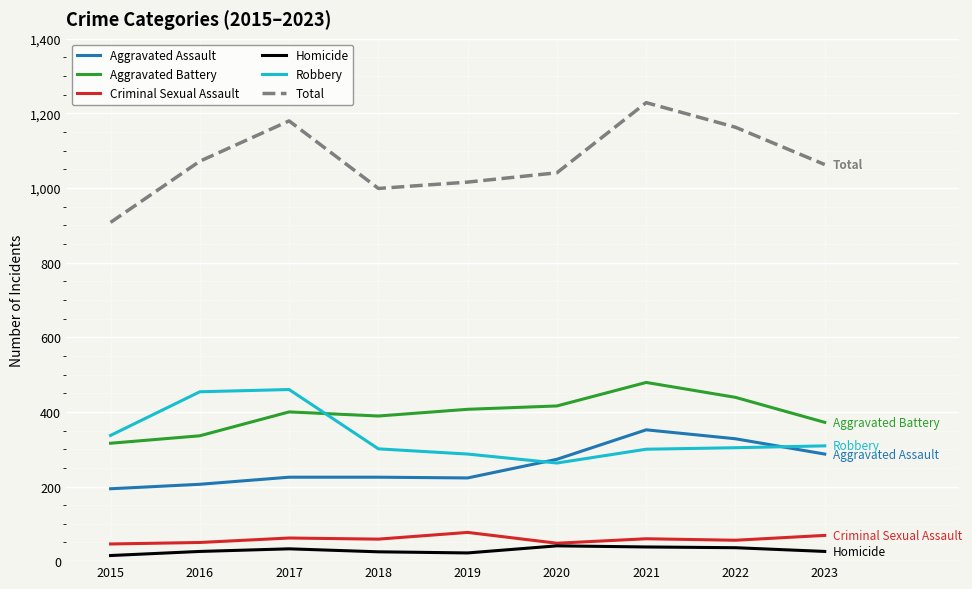

Is it true that Aggravated Battery equals 205 at 2018?

False